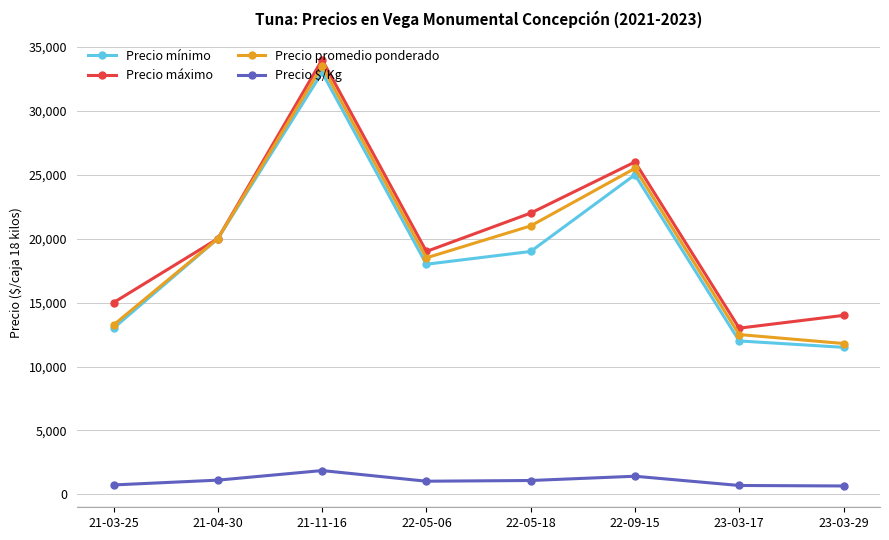

How many categories are shown in the chart?

8